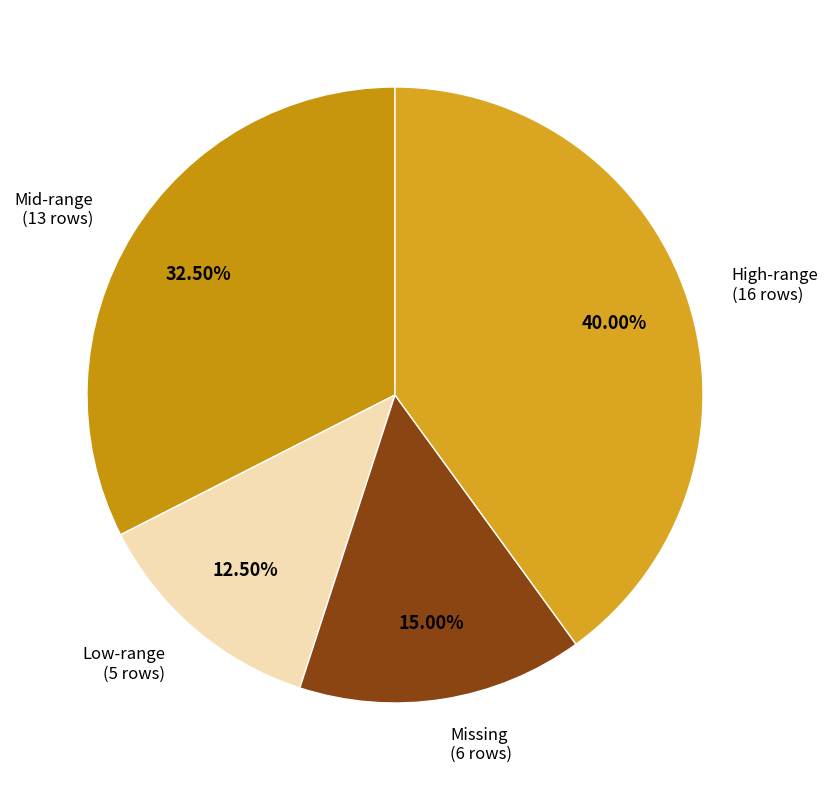

Which category has the biggest portion of the pie?

High-range (16 rows)